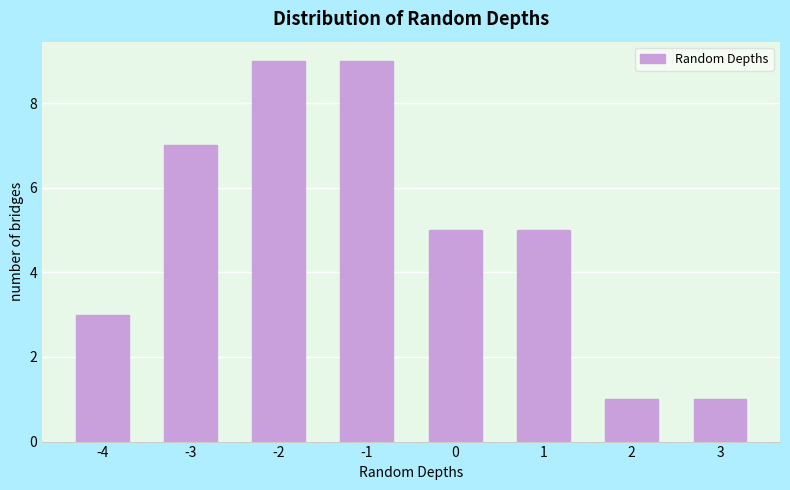

Reading left to right, list all the values displayed in this chart.

3	7	9	9	5	5	1	1